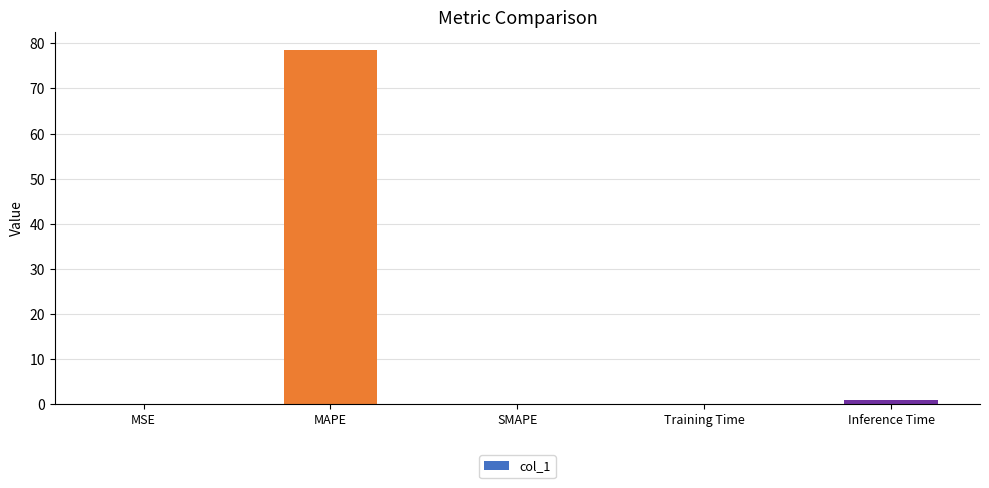

What is the approximate value at Training Time?

0.1